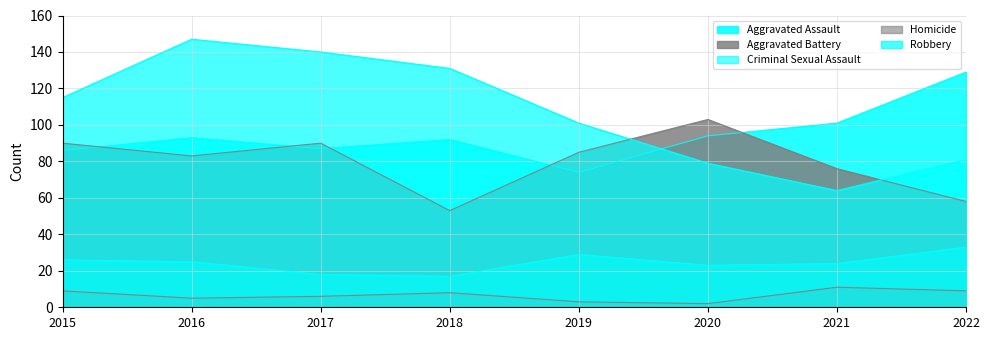

At how many categories does at least one series exceed 124?

4